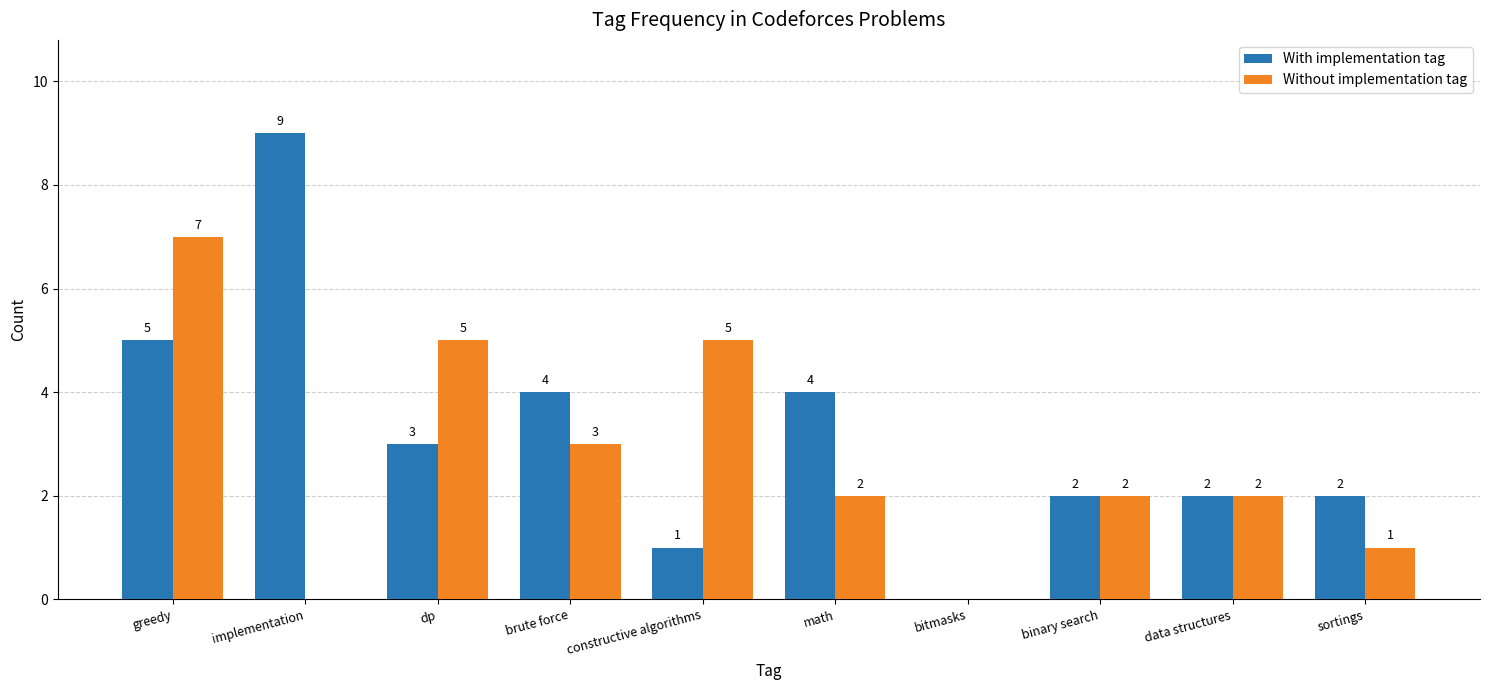

Reading right to left, extract all data points from this chart.

With implementation tag: 2	2	2	0	4	1	4	3	9	5
Without implementation tag: 1	2	2	0	2	5	3	5	0	7